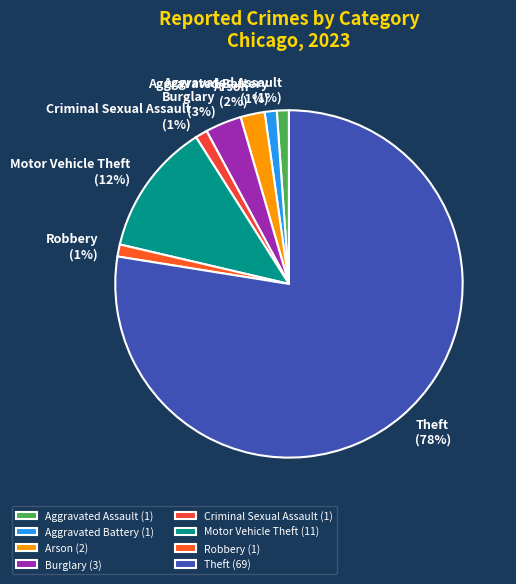

To the nearest percent, what is the difference between the Motor Vehicle Theft and Aggravated Assault slice percentages?

11%